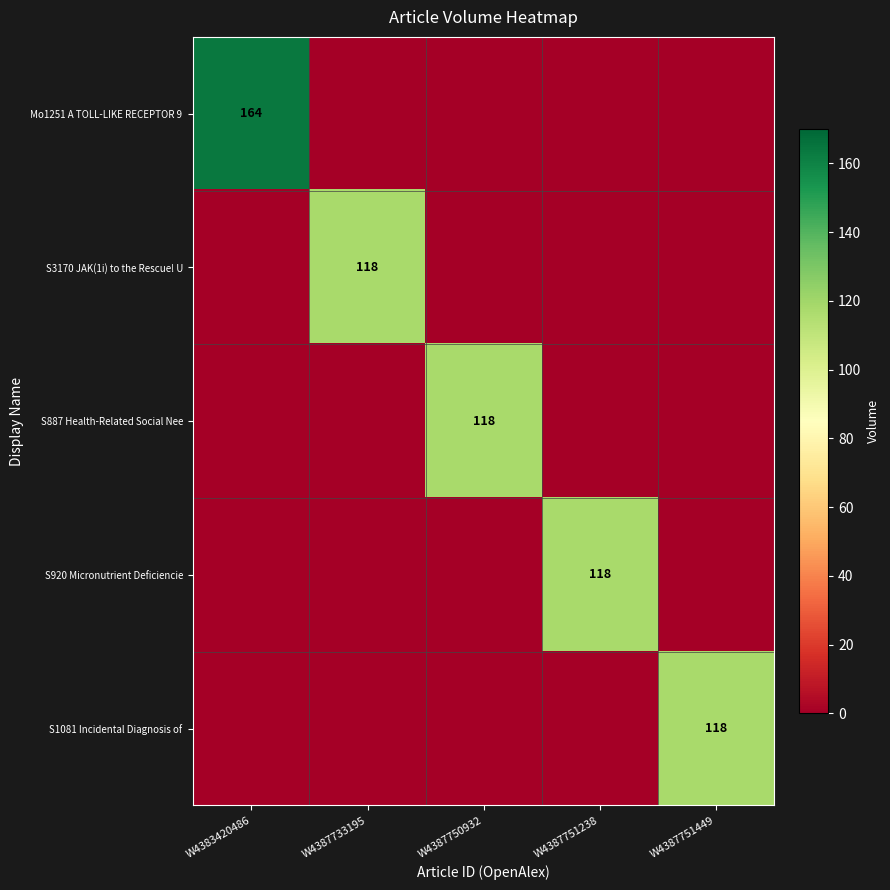

What is the average value of the S3170 JAK(1i) to the Rescue! U series?

24